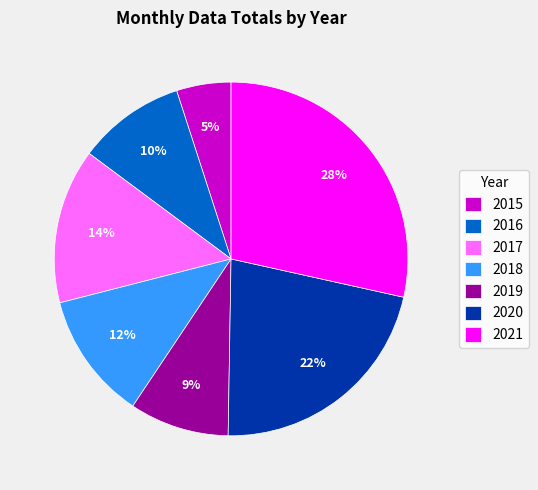

True or false: 2021 accounts for 28% of the total.

True